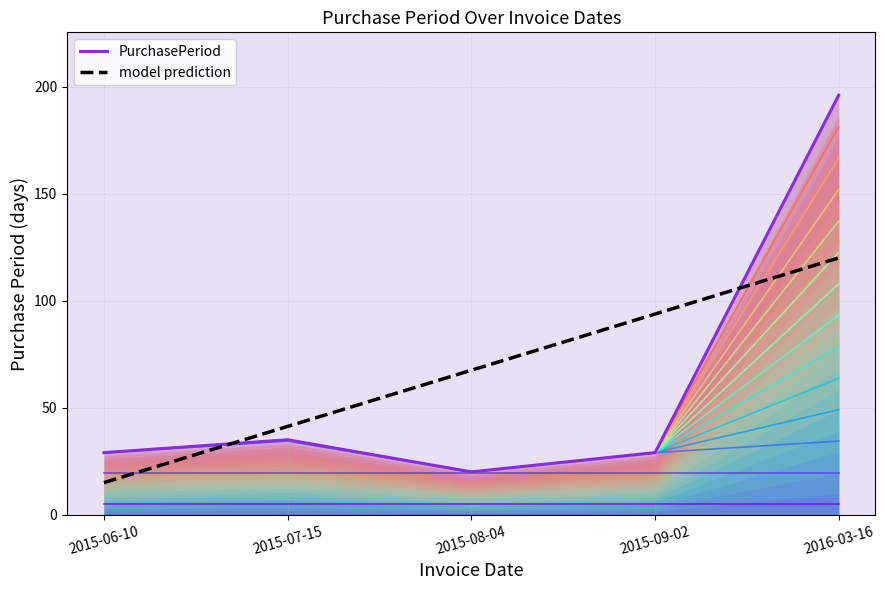

True or false: contour_5 and model prediction intersect in this chart.

False